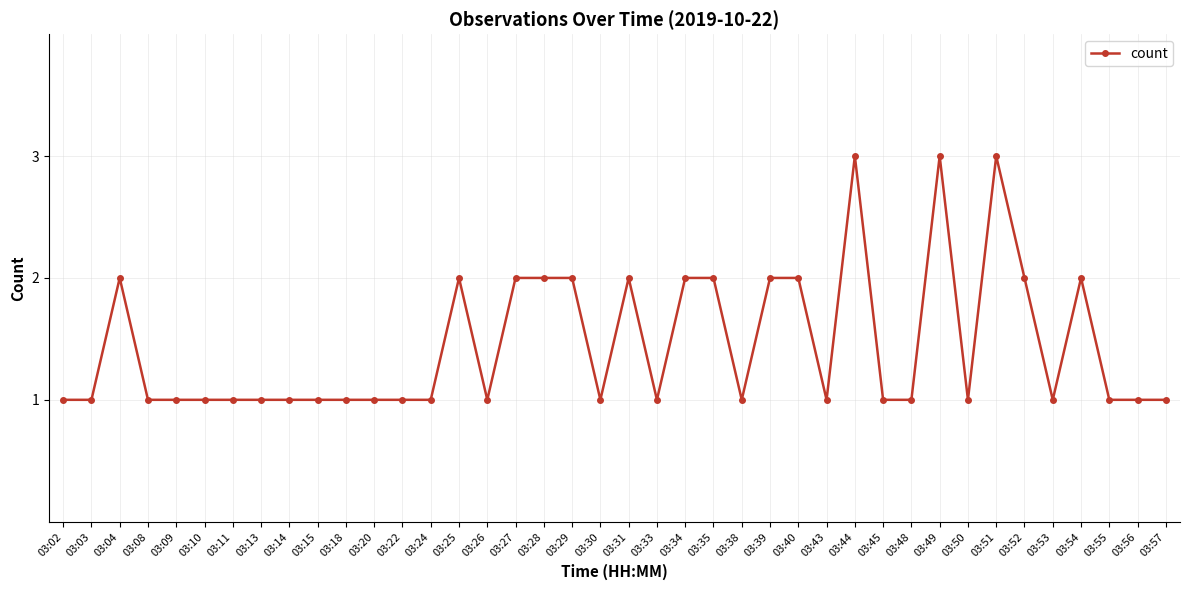

Where is the first local maximum?

03:04